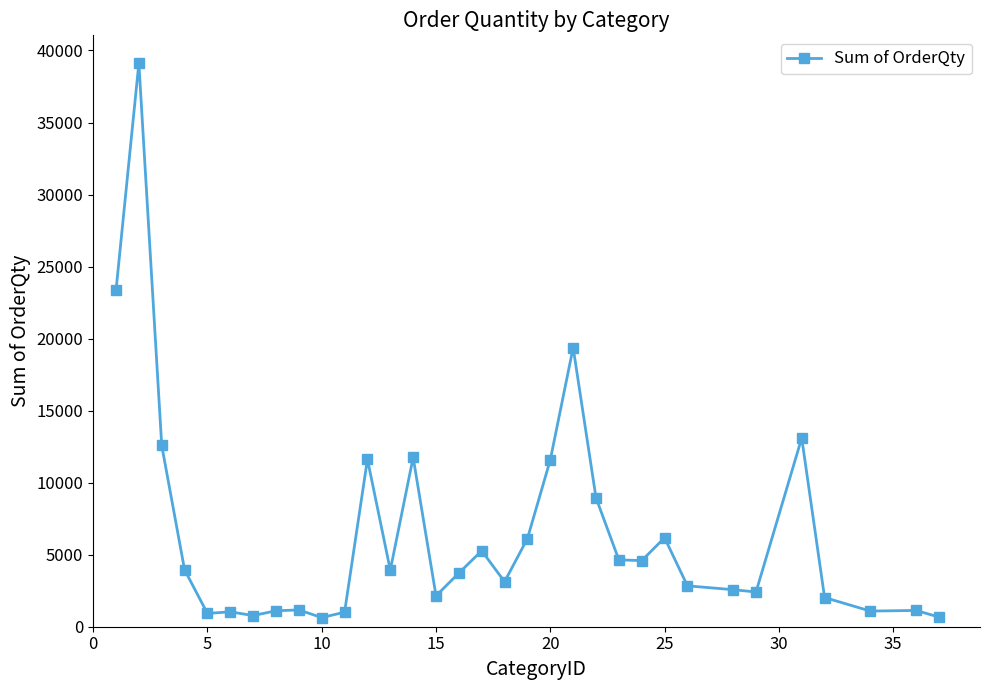

True or false: the data has more than 0 interior local peaks.

True